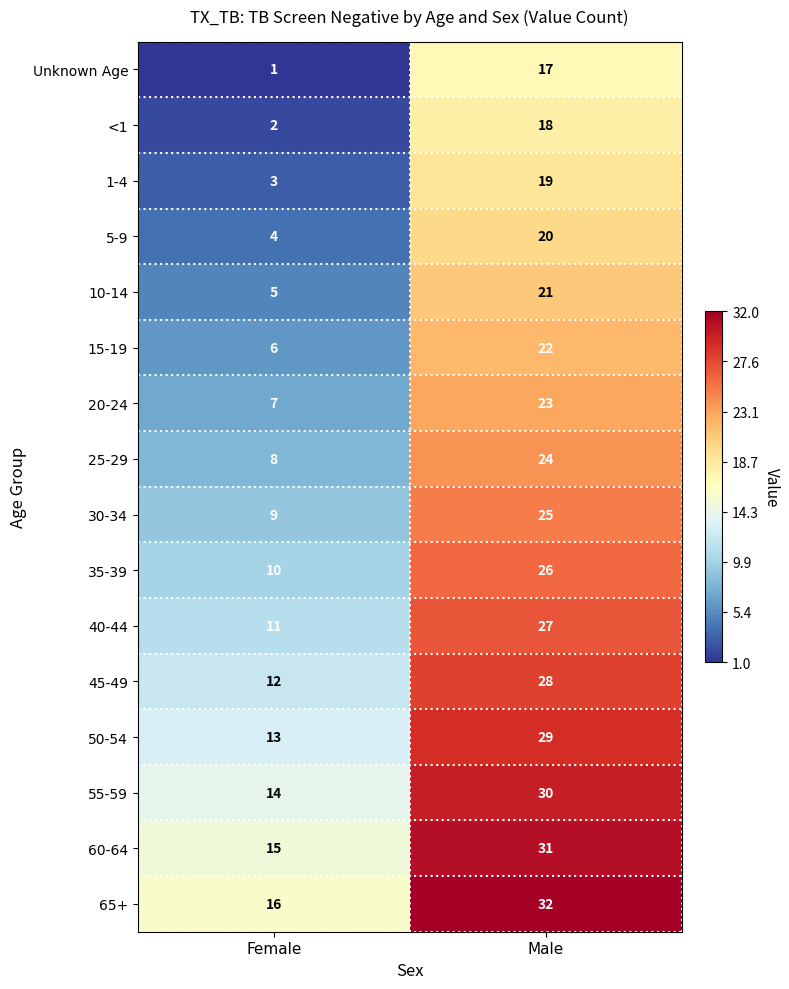

What is the average value of the <1 series?

10